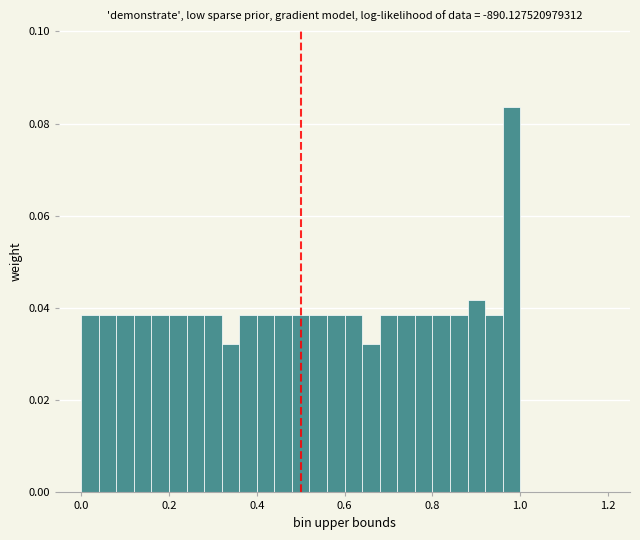

Read against the x-axis, roughly where is the centre of the tallest bar?

0.98